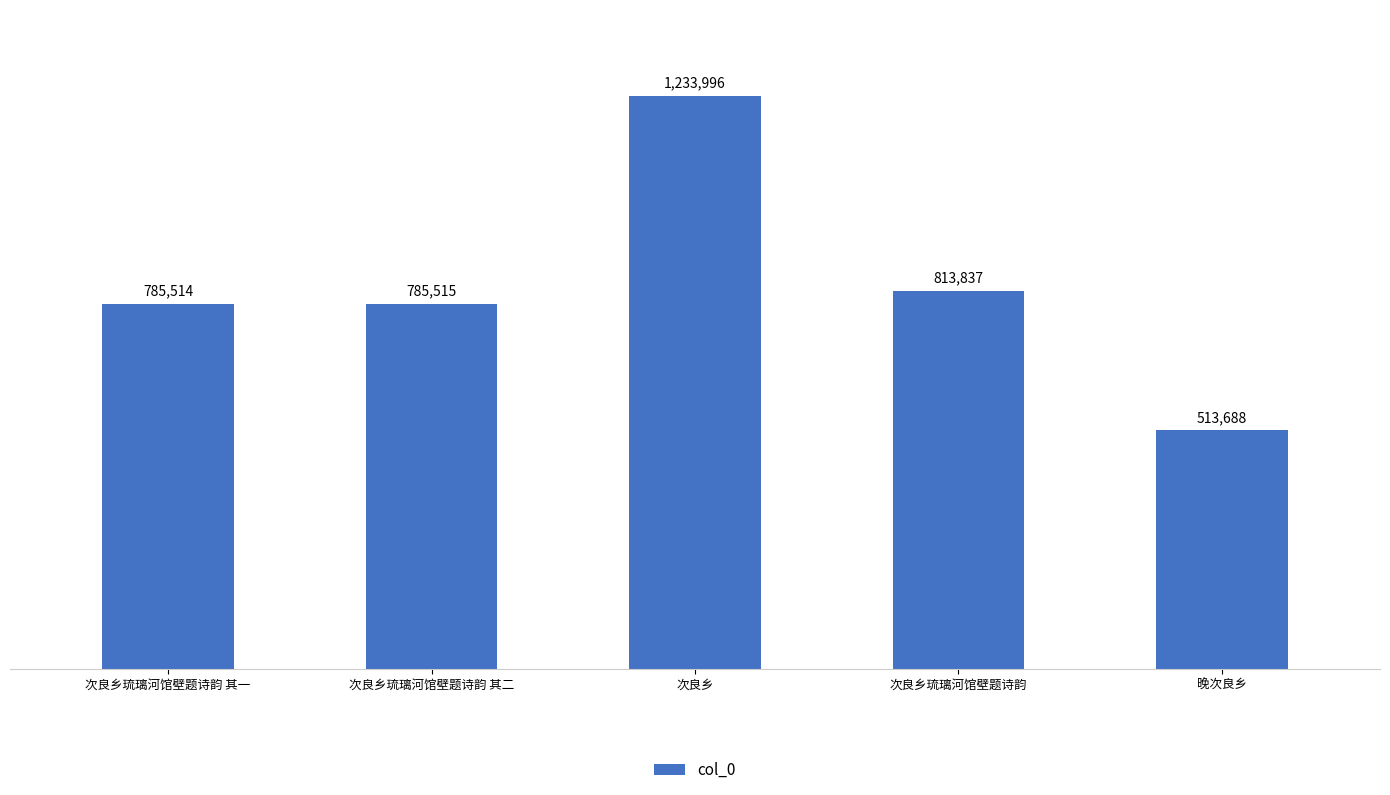

At which label is the value closest to 873842?

次良乡琉璃河馆壁题诗韵